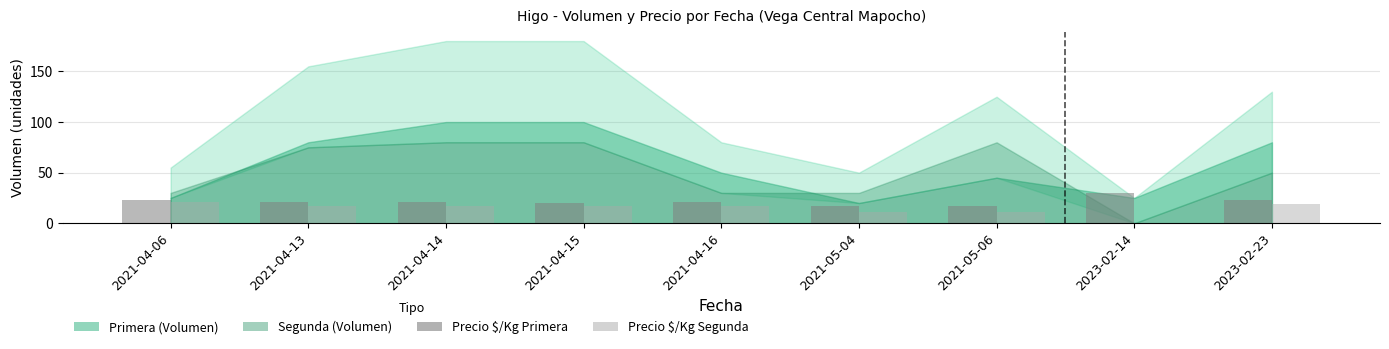

What is the approximate value of Precio $/Kg Primera at 2021-04-13?

21.4